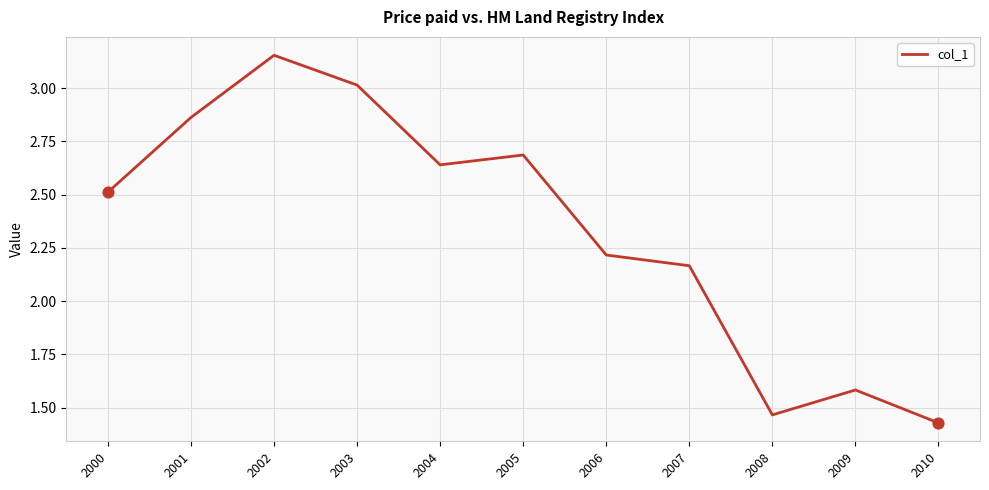

Between 2000 and 2007, which is larger?

2000